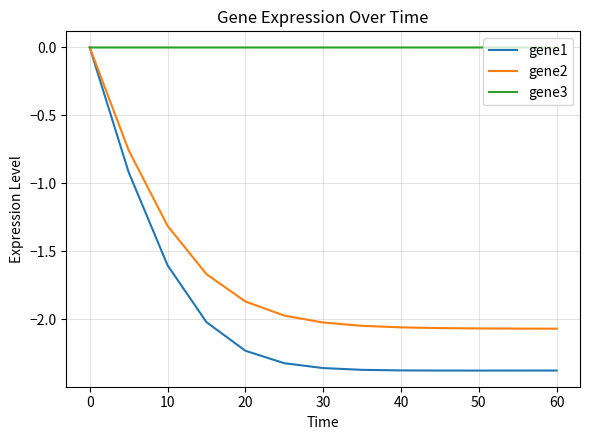

Which series has the widest spread of values?

gene1